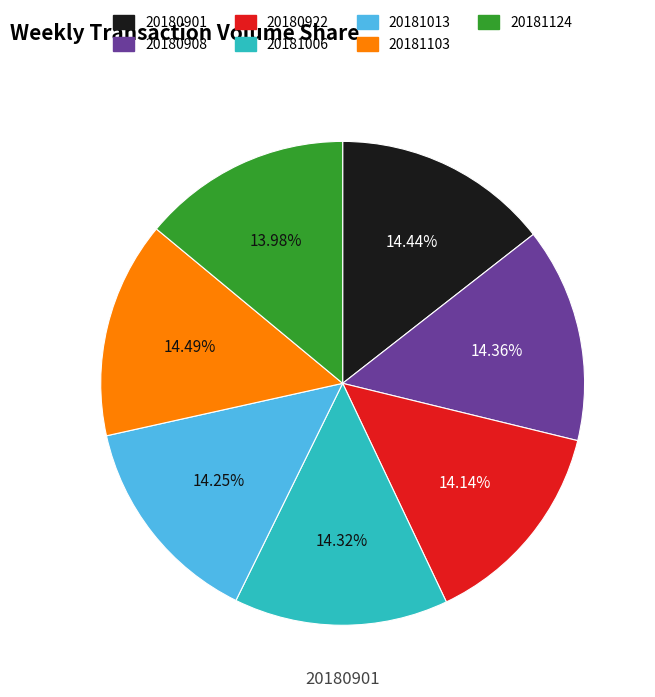

Does 20181006 account for over 50% of the chart?

No